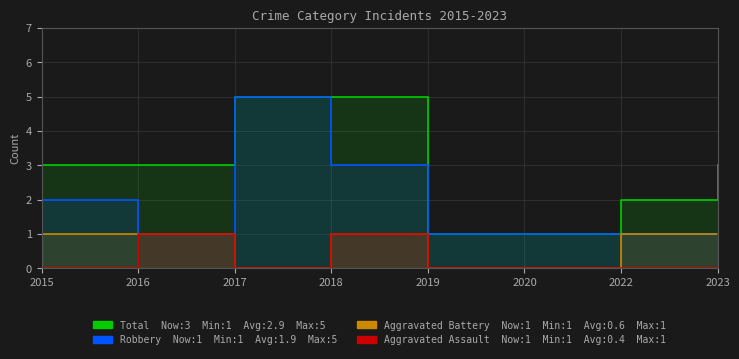

How many interior local peaks does the Aggravated Battery series have?

1